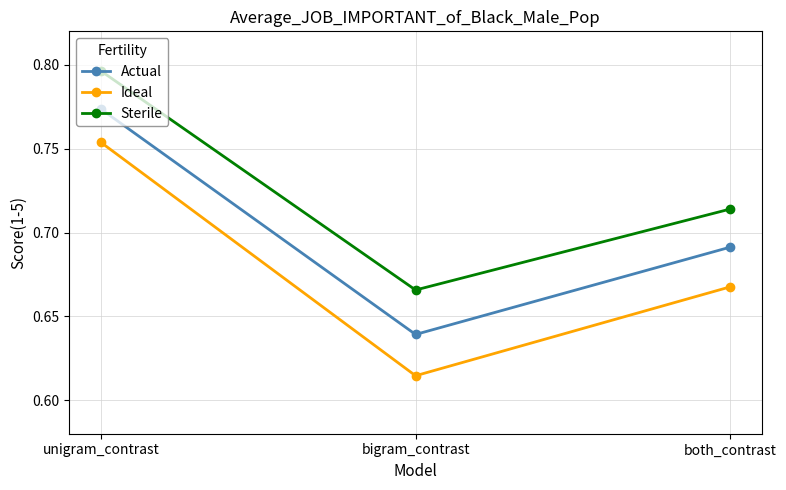

What is the total value across all series at both_contrast?

2.1